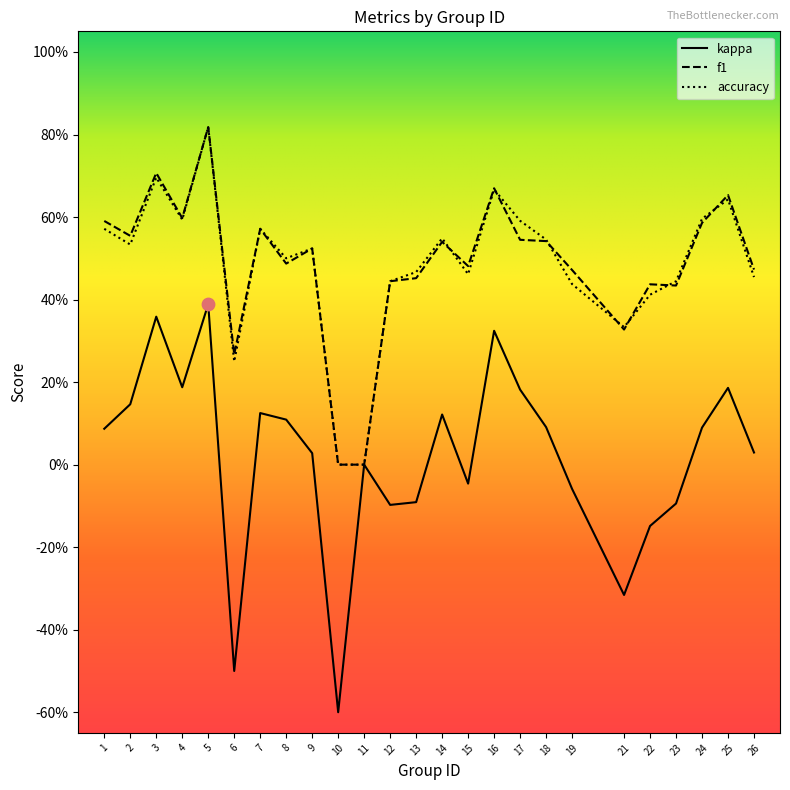

Which series has the largest total across all categories?

f1